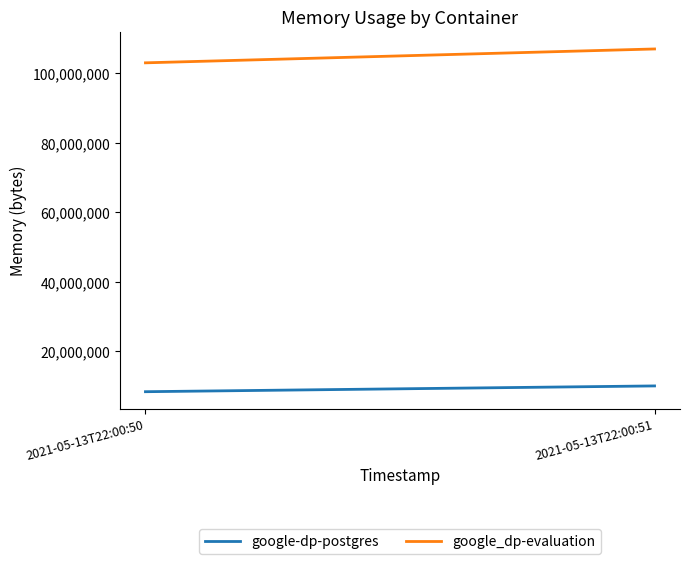

Which series has the largest range (max minus min)?

google_dp-evaluation